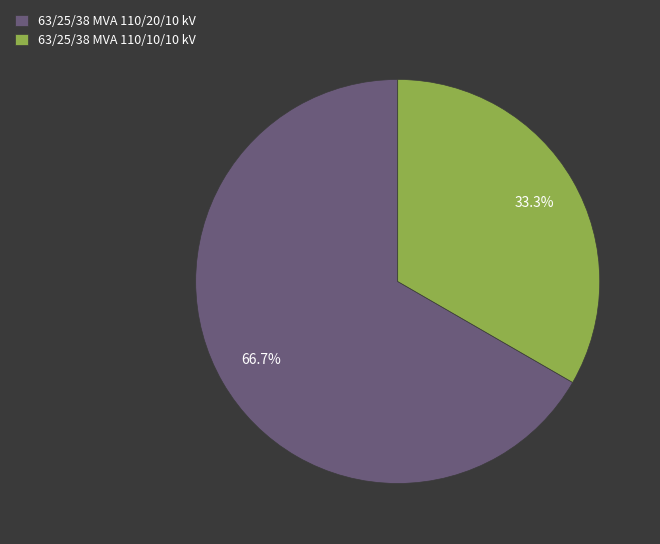

Between 63/25/38 MVA 110/20/10 kV and 63/25/38 MVA 110/10/10 kV, which is larger?

63/25/38 MVA 110/20/10 kV